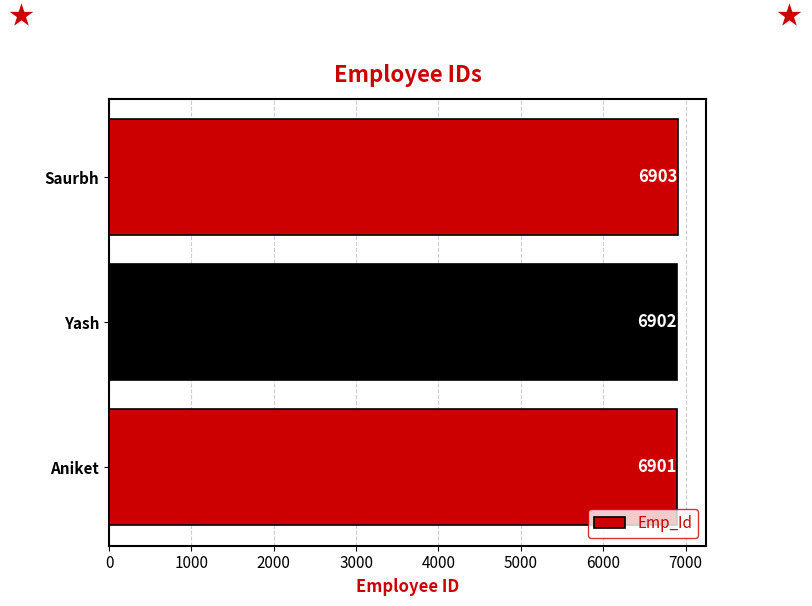

Rank the categories by value from highest to lowest.

Saurbh, Yash, Aniket